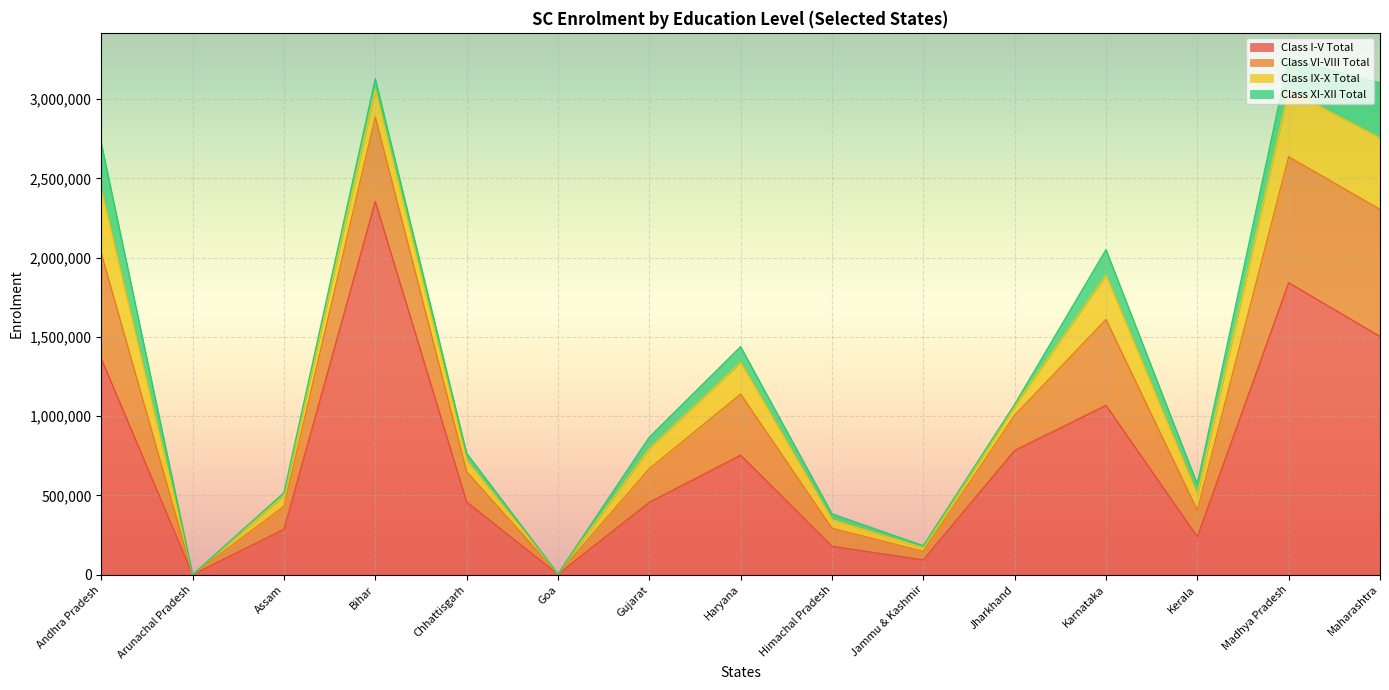

In Class XI-XII Total, how many points are lower than both neighbors (excluding endpoints)?

4